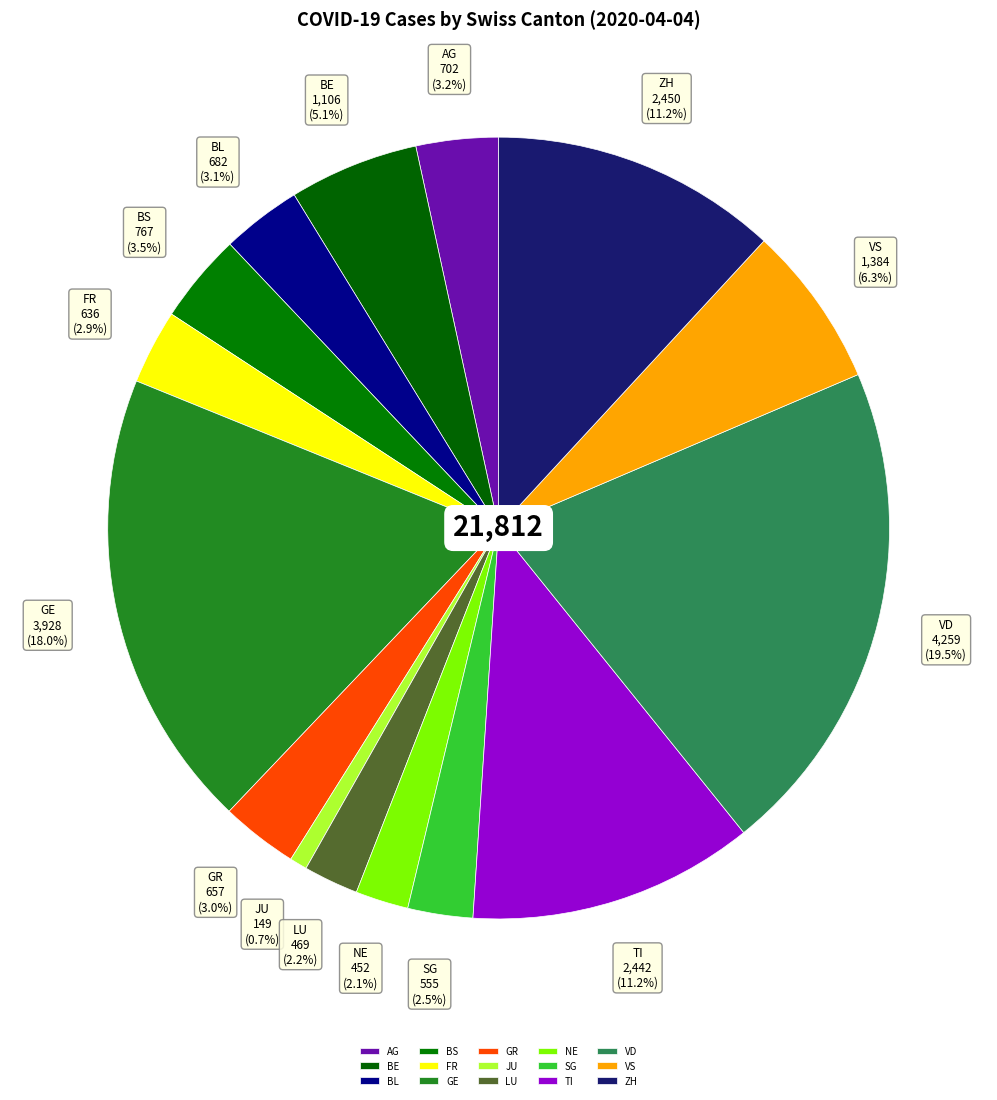

The SG slice represents 1% of the pie. True or false?

False